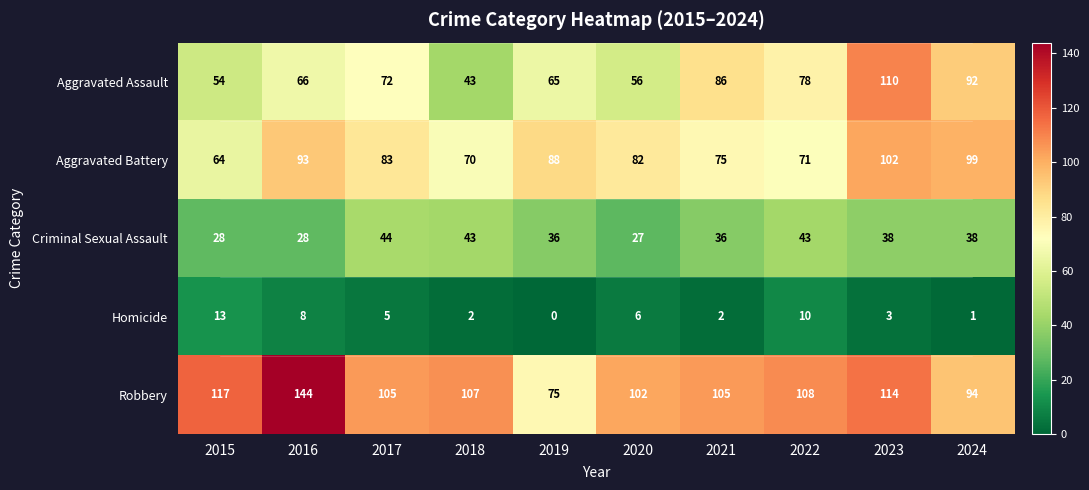

True or false: Homicide has a value of 2 at 2018.

True